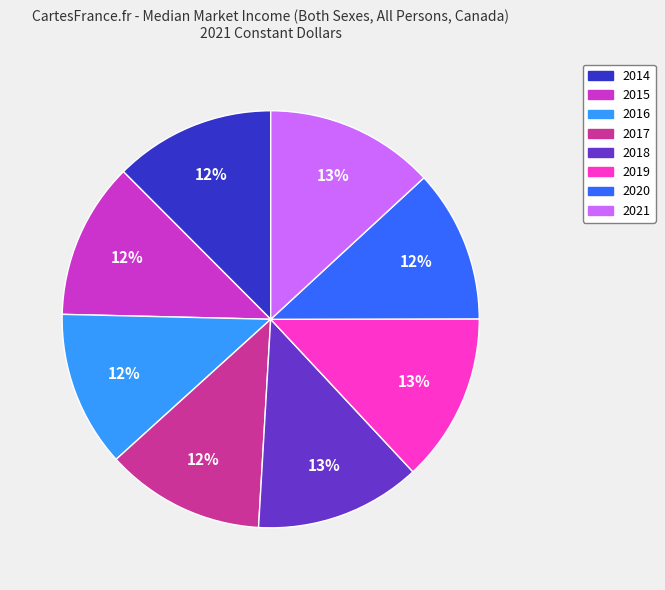

How many segments does this pie chart have?

8